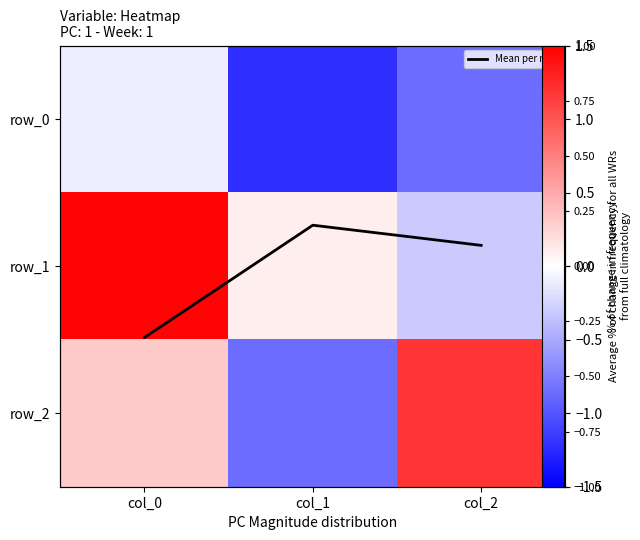

List the labels in order of row_1 value, smallest first.

col_2, col_1, col_0